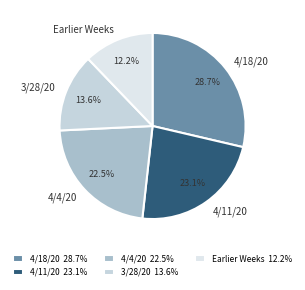

Count the number of slices in the pie.

5